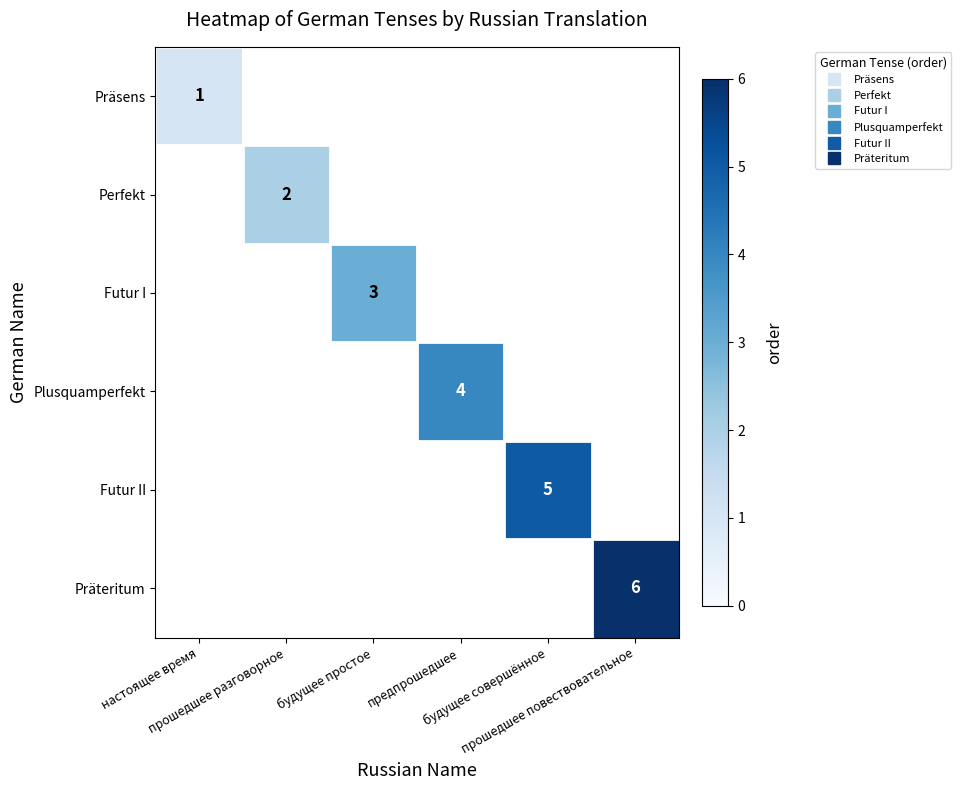

Where is Präsens nearest to the value 1?

настоящее время